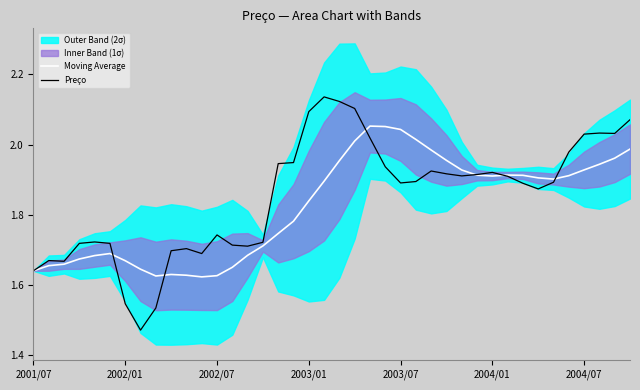

Where is Moving Average nearest to the value 1?

11